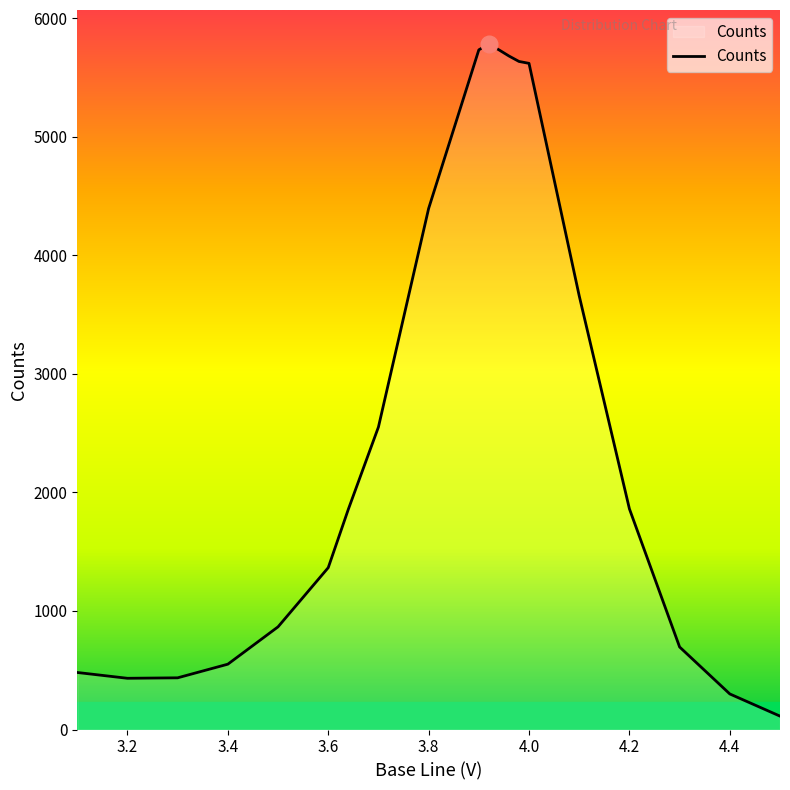

What is the greatest value displayed?

5779